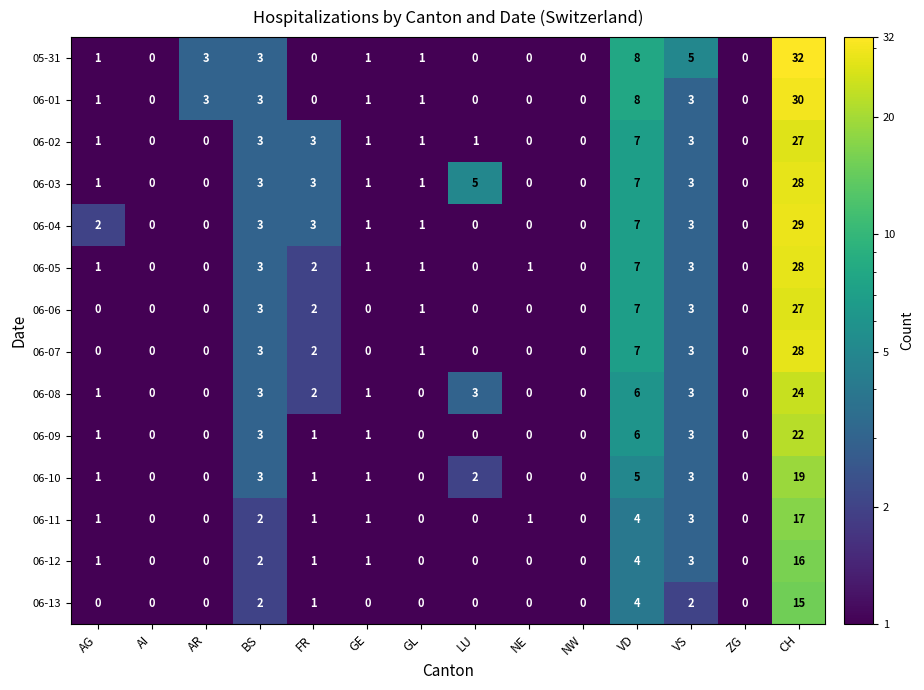

The 06-01 series shows 1 at AG. True or false?

True